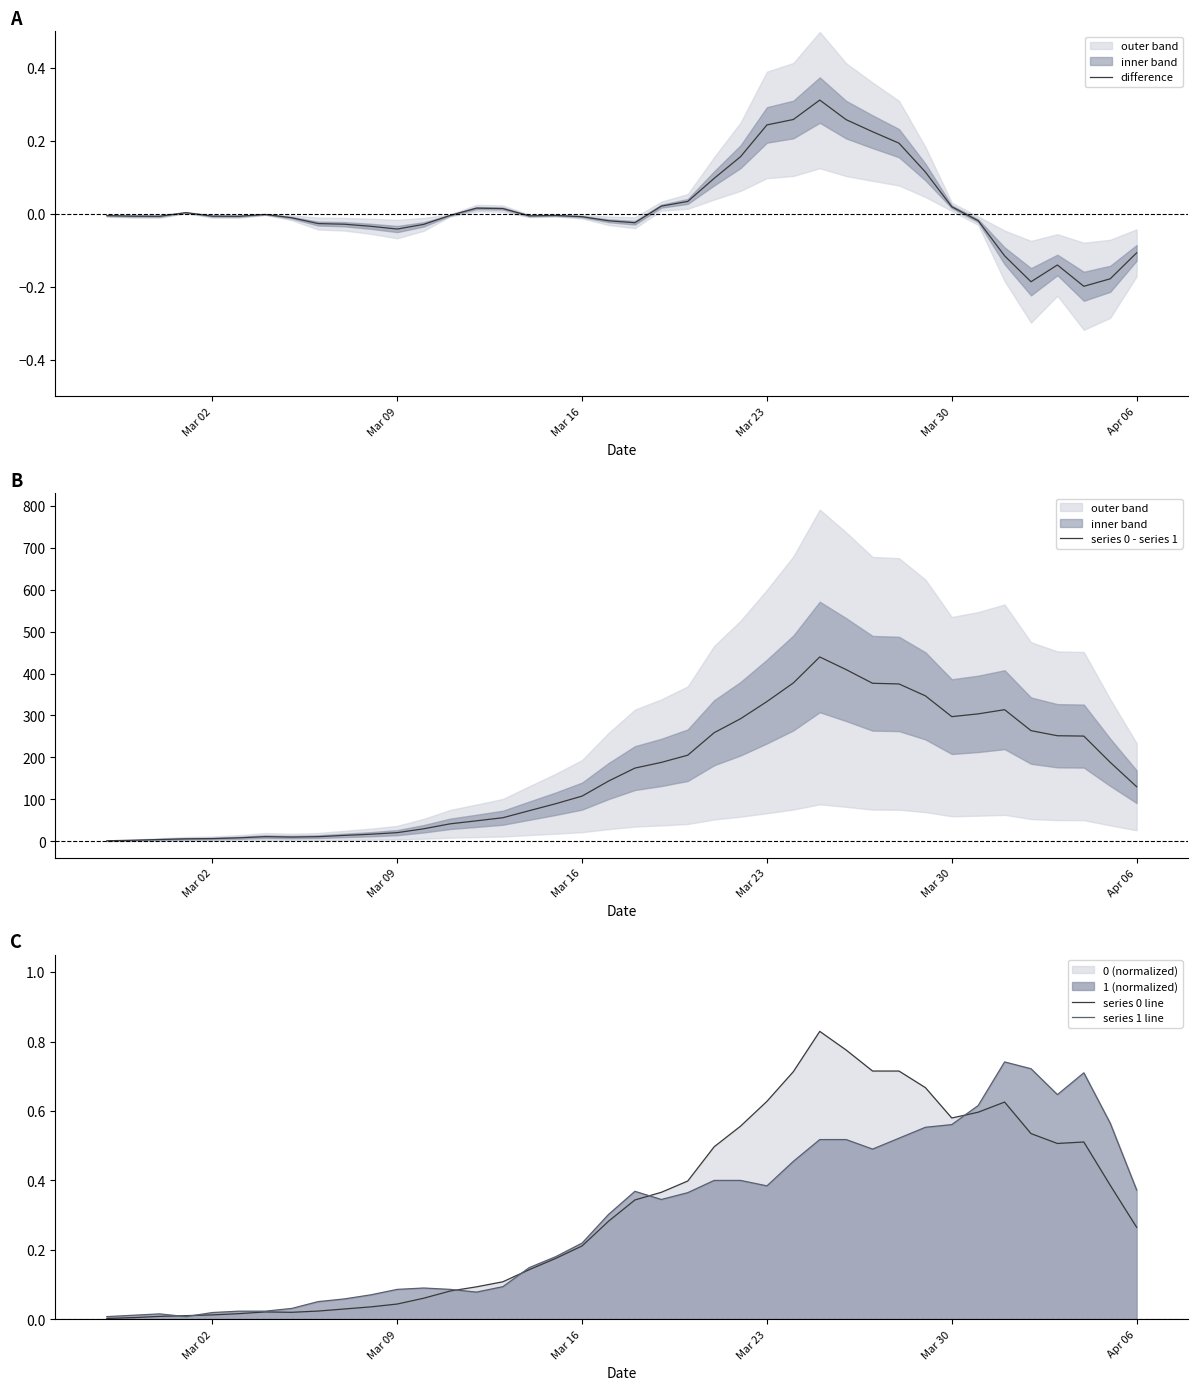

What is the lowest value of the series 0 - series 1 series?

1.0